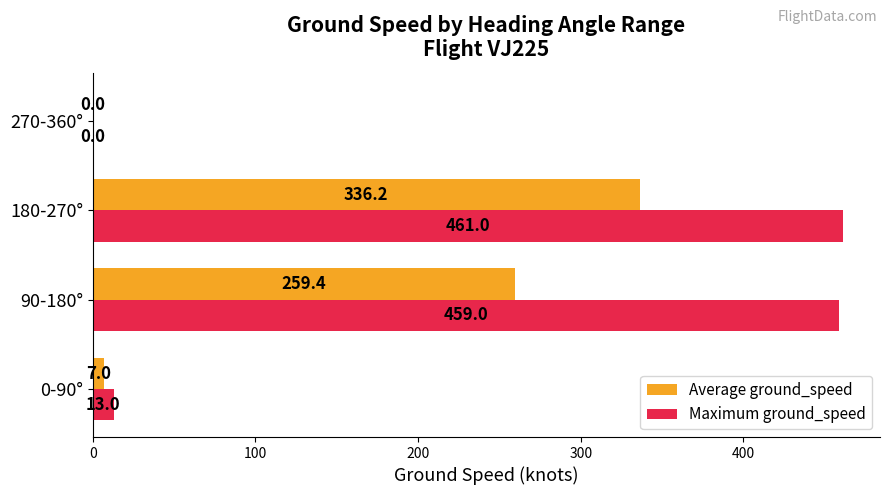

Is it true that Maximum ground_speed equals -181.7 at 270-360°?

False